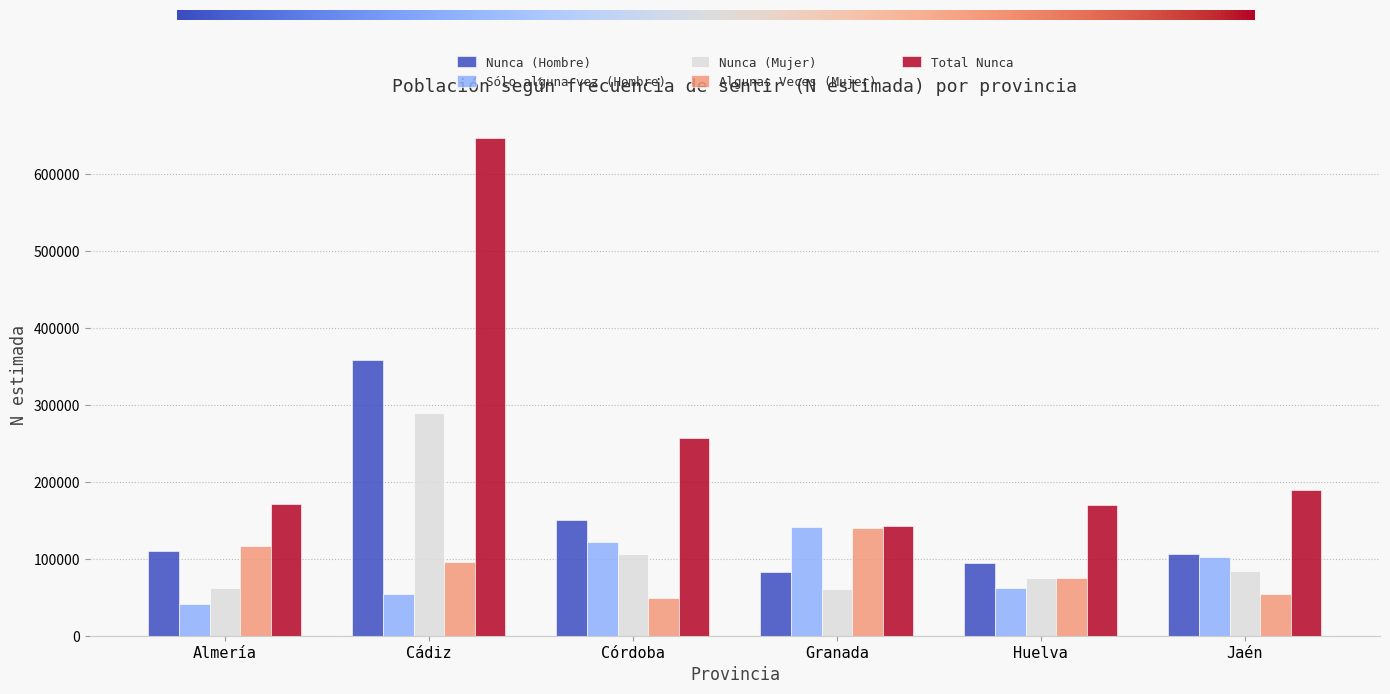

True or false: Nunca (Hombre) has a value of 115773 at Granada.

False